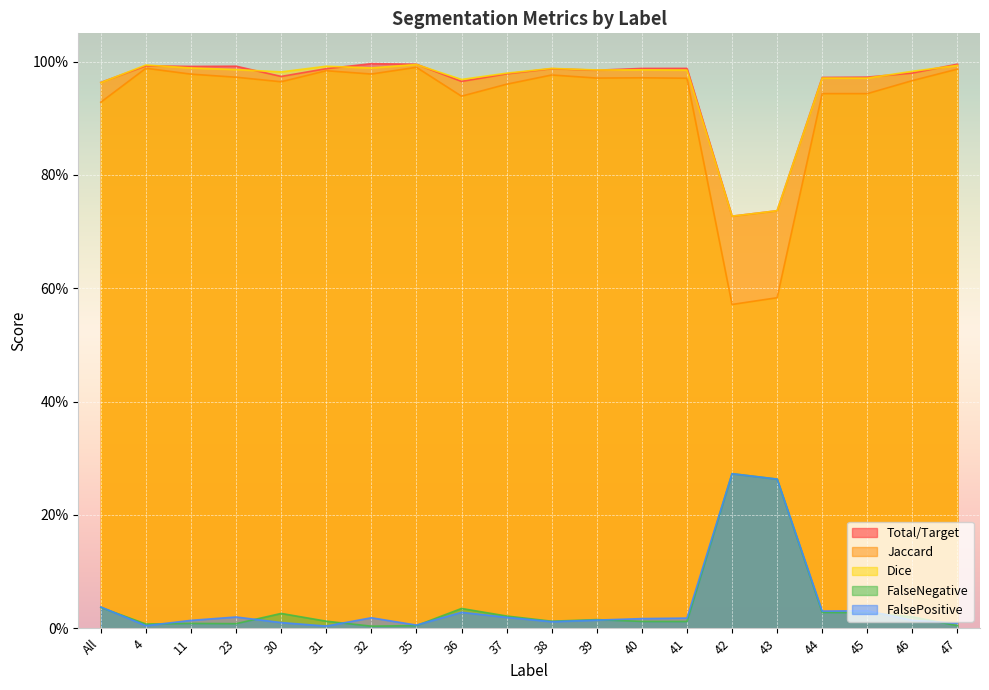

What are all the series names shown in the legend?

Total/Target, Jaccard, Dice, FalseNegative, FalsePositive